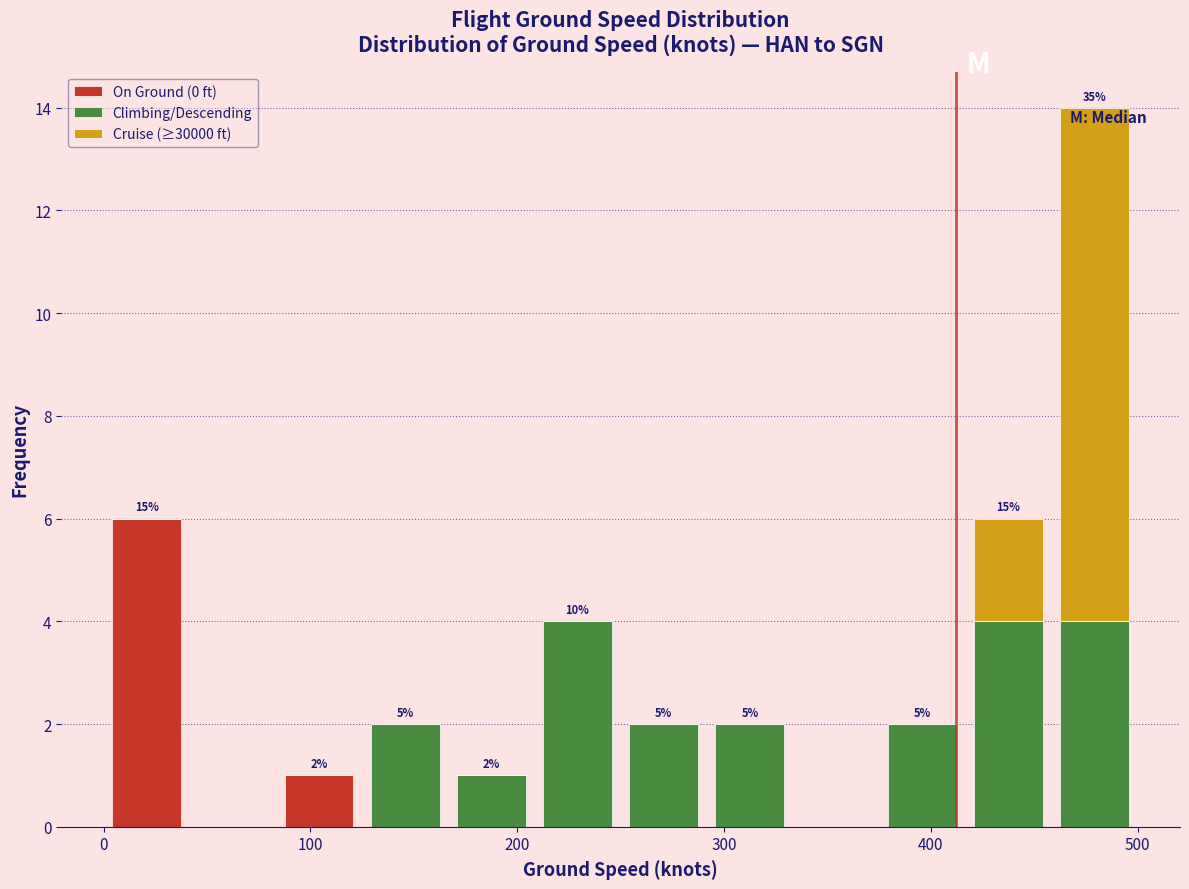

Which range on the x-axis has the tallest stacked bar (by total height)?

460 to 500